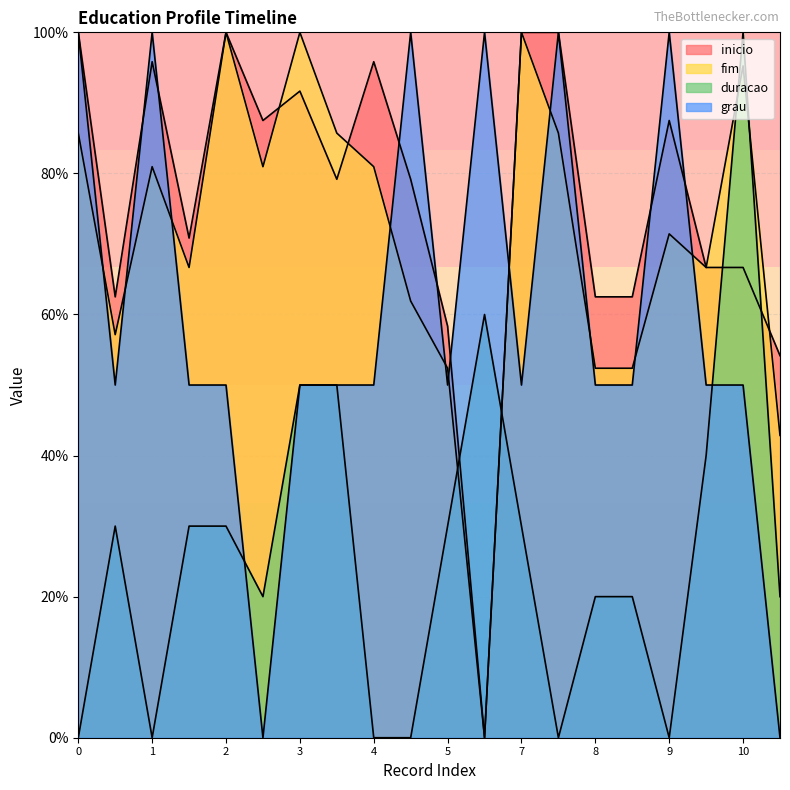

Between 5 and 9, which is larger?

9